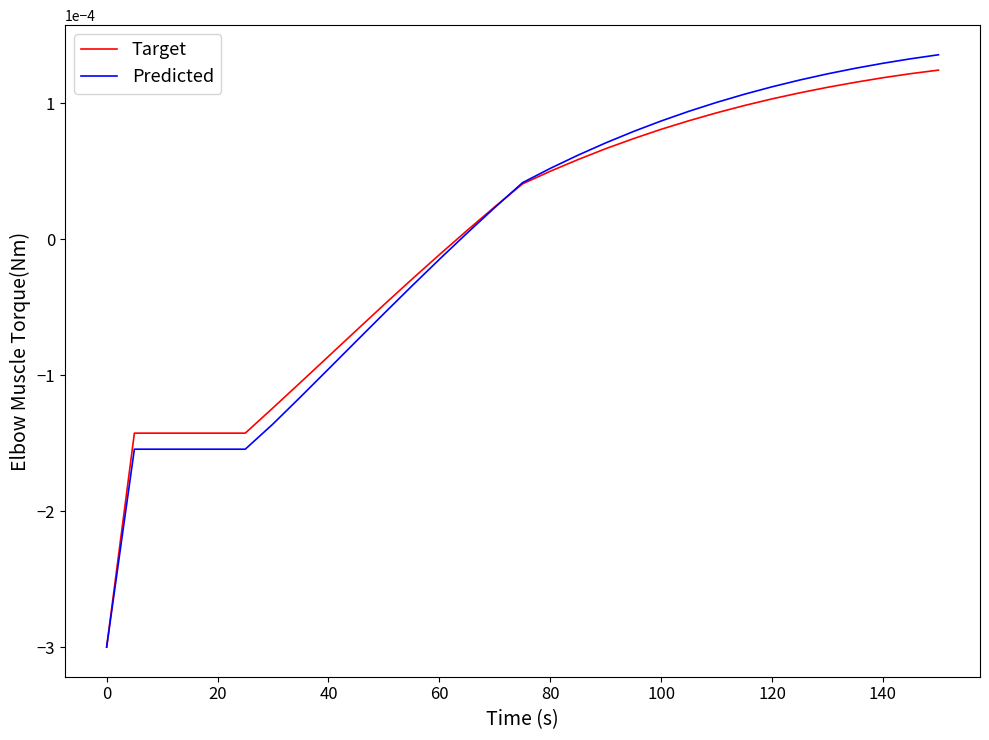

Which series has the largest range (max minus min)?

Predicted